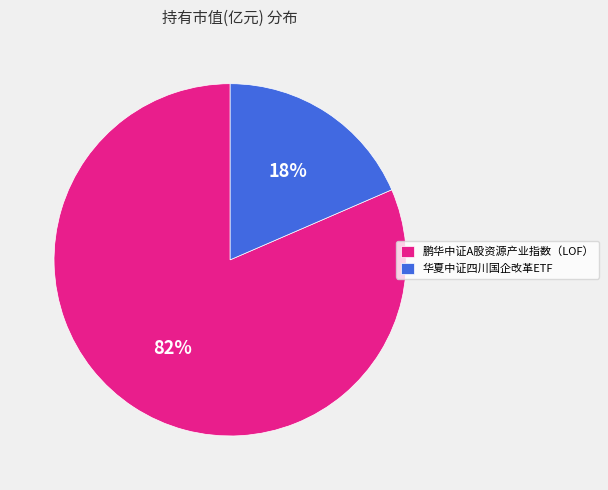

The 华夏中证四川国企改革ETF slice represents 18% of the pie. True or false?

True